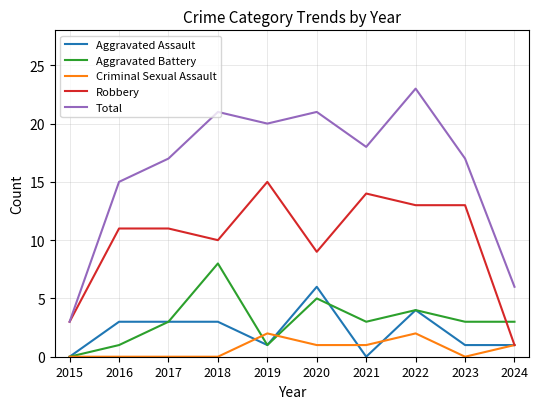

Which label corresponds to the largest value in the chart?

2022